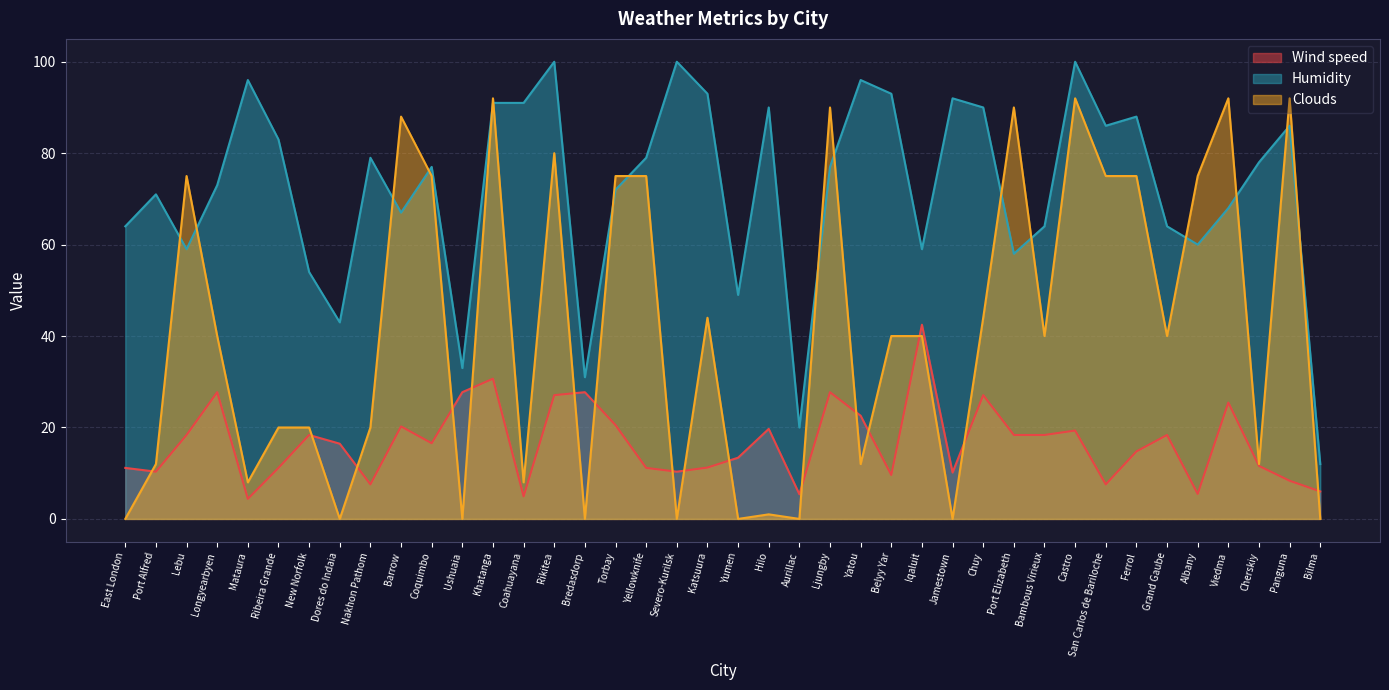

At which category is the sum across all series the highest?

Khatanga